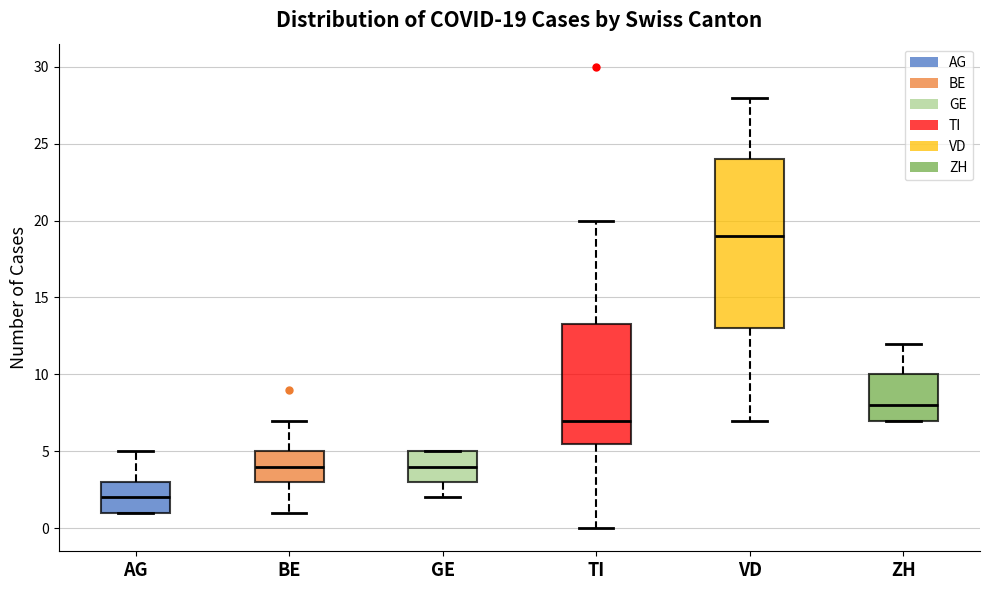

Comparing the boxes themselves (not the whiskers), which one is the tallest?

VD